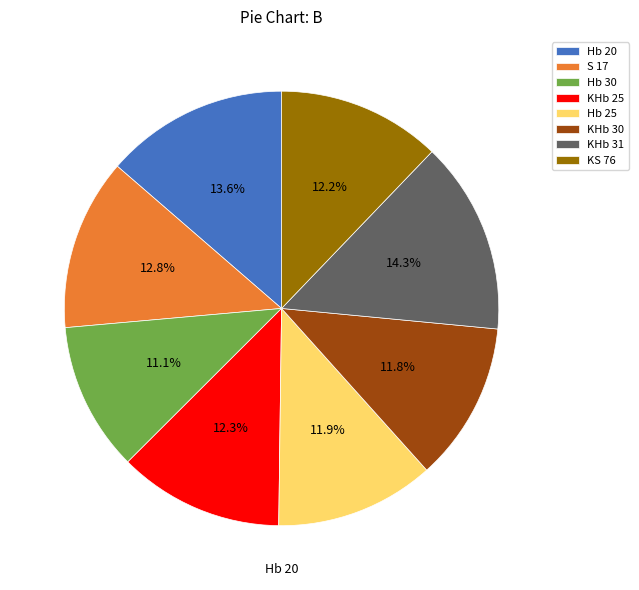

Combined, what portion of the pie is KHb 31 and KHb 25?

26.6%